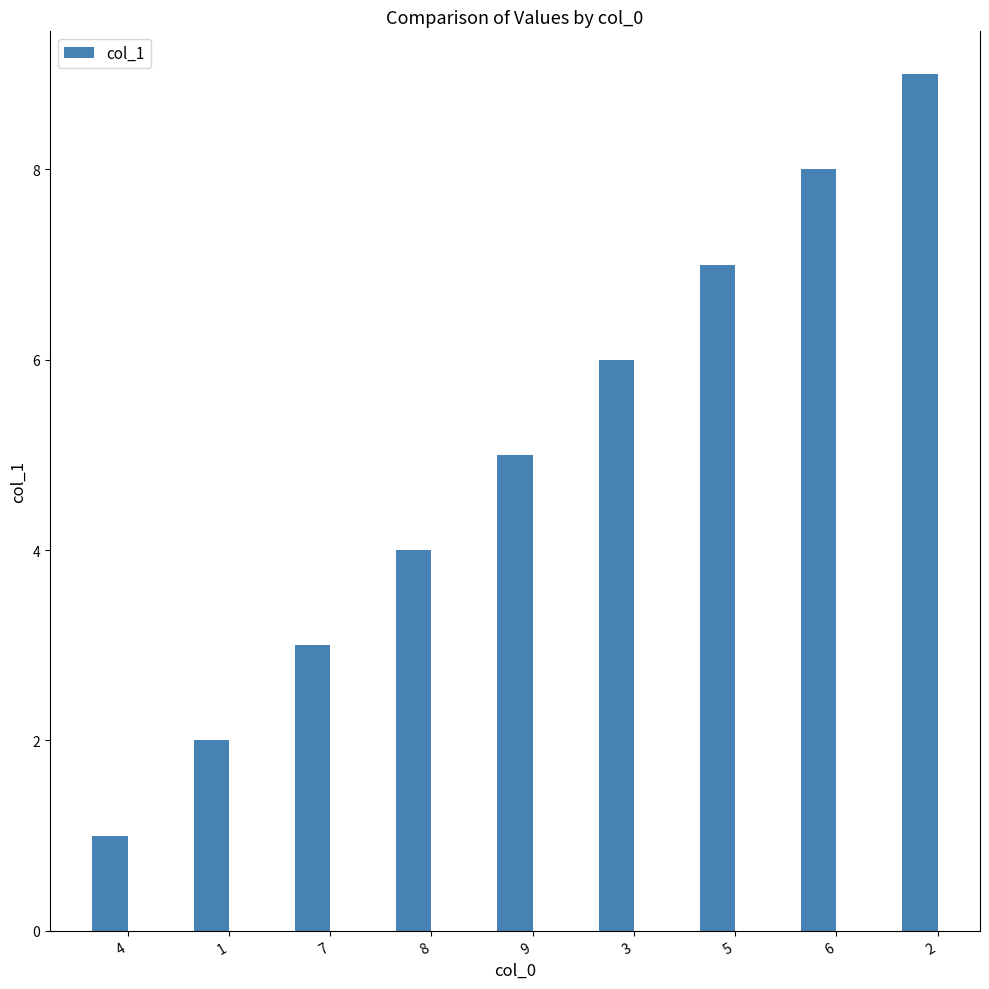

How many series are shown in this chart?

1